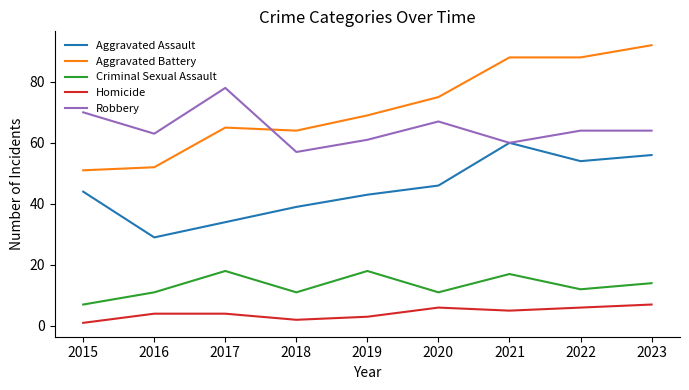

In Criminal Sexual Assault, how many points are higher than both neighbors (excluding endpoints)?

3